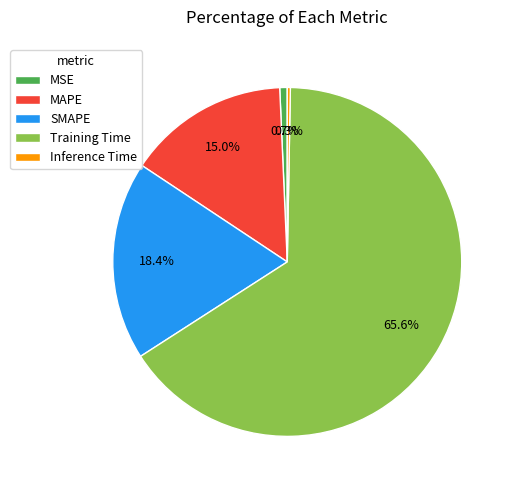

To the nearest percent, what portion does Training Time represent?

66%